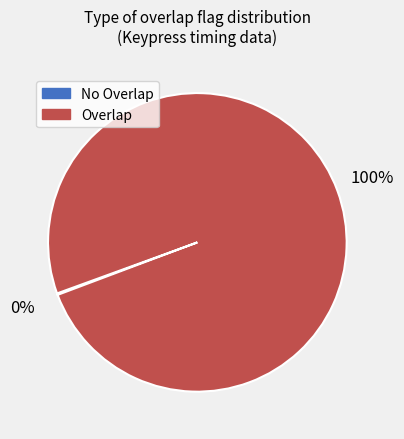

What is the largest slice in the pie chart?

Overlap